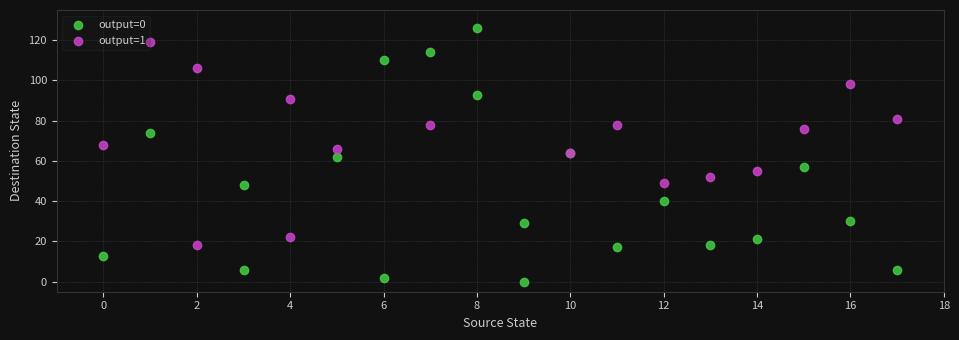

Which series has the widest spread of Y values?

output=0